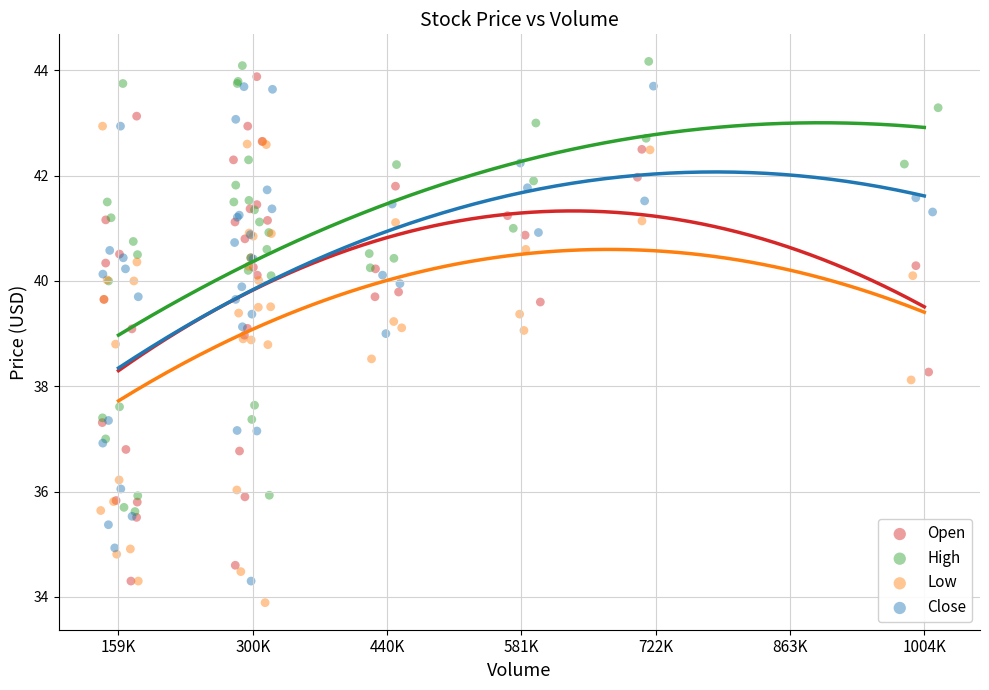

What are all the series names shown in the legend?

Open, High, Low, Close